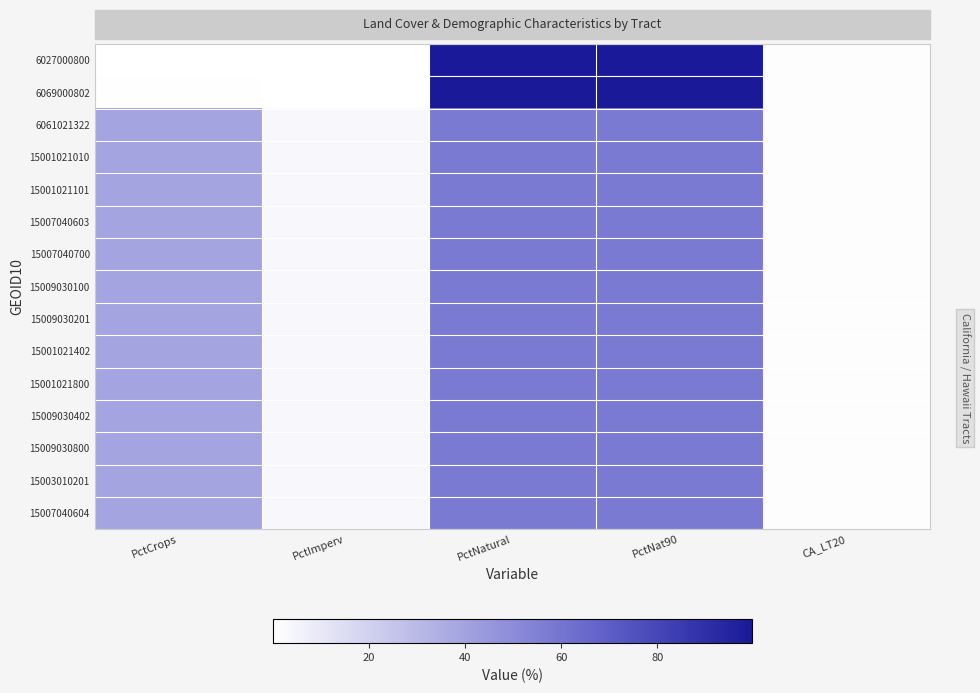

What is the total value across all series at PctCrops?

514.8